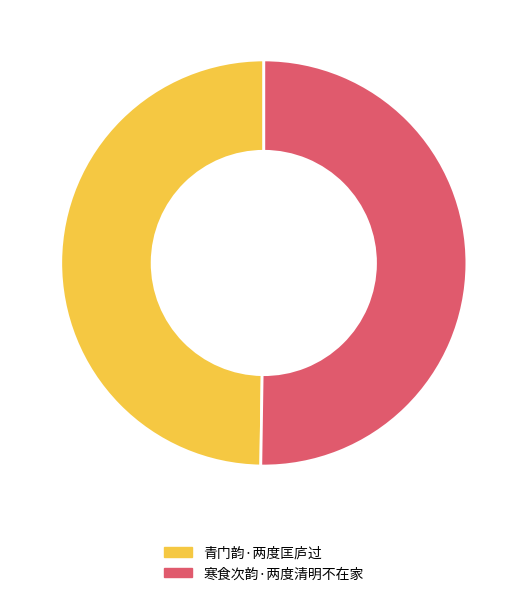

The 寒食次韵·两度清明不在家 slice represents 50% of the pie. True or false?

True